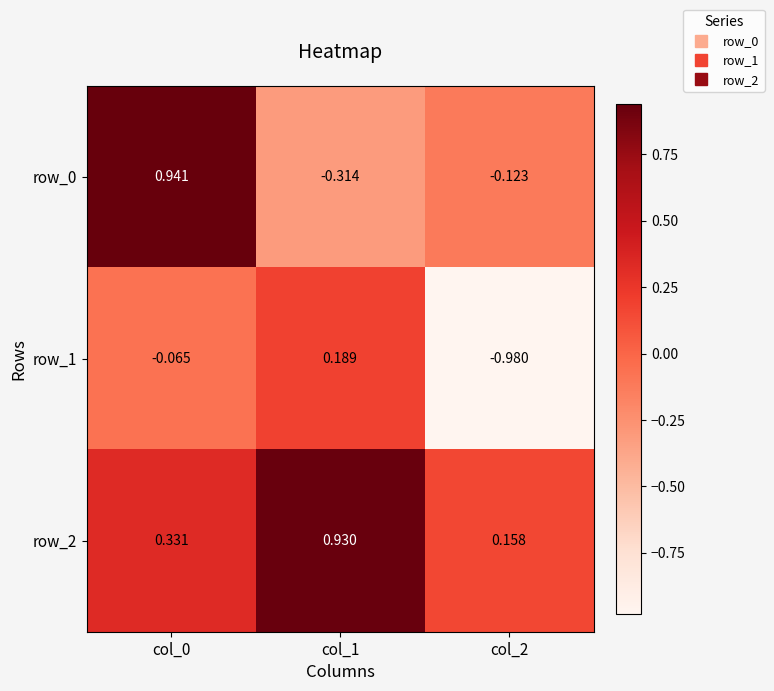

Is the value of row_1 at col_0 greater than the value of row_0 at col_2?

Yes